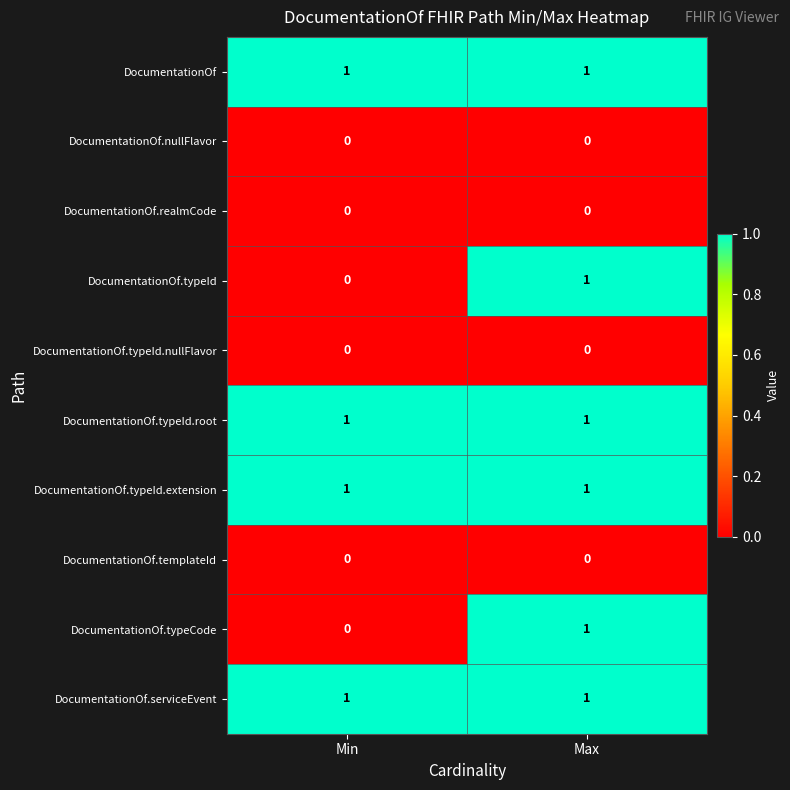

The DocumentationOf series shows 0 at Max. True or false?

False